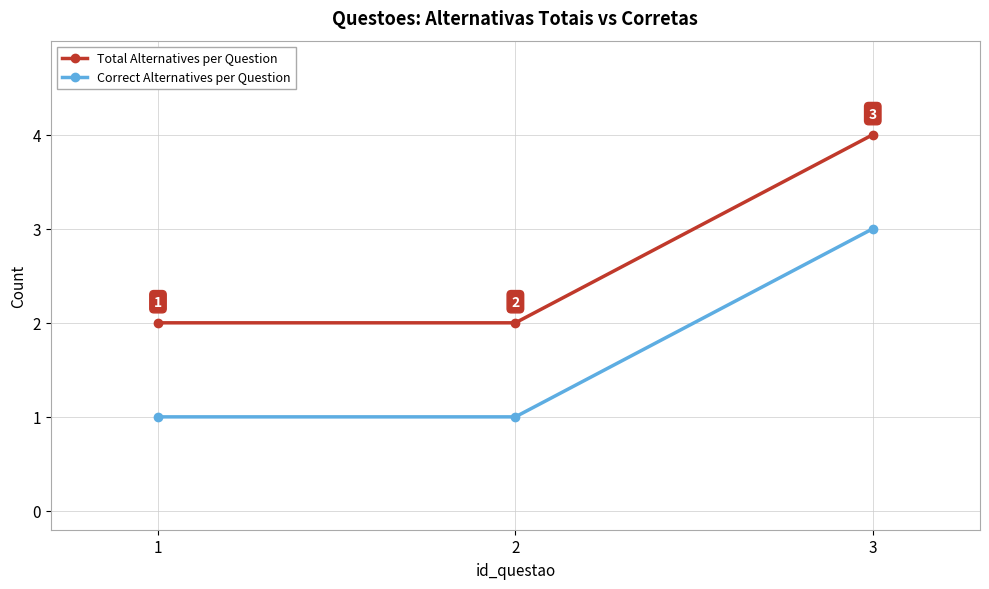

What is the difference between the highest and lowest values at 2?

1